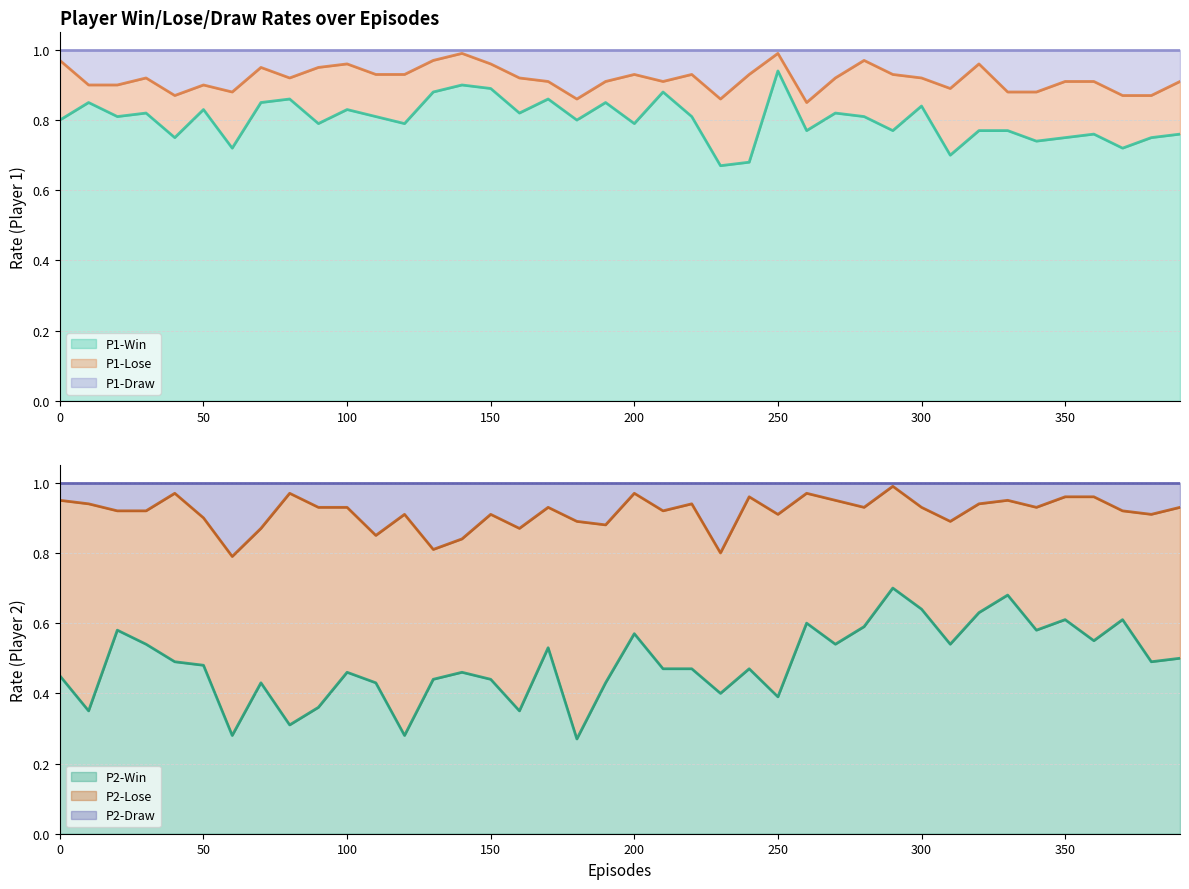

The P2-Win series shows 0.2 at 230. True or false?

False